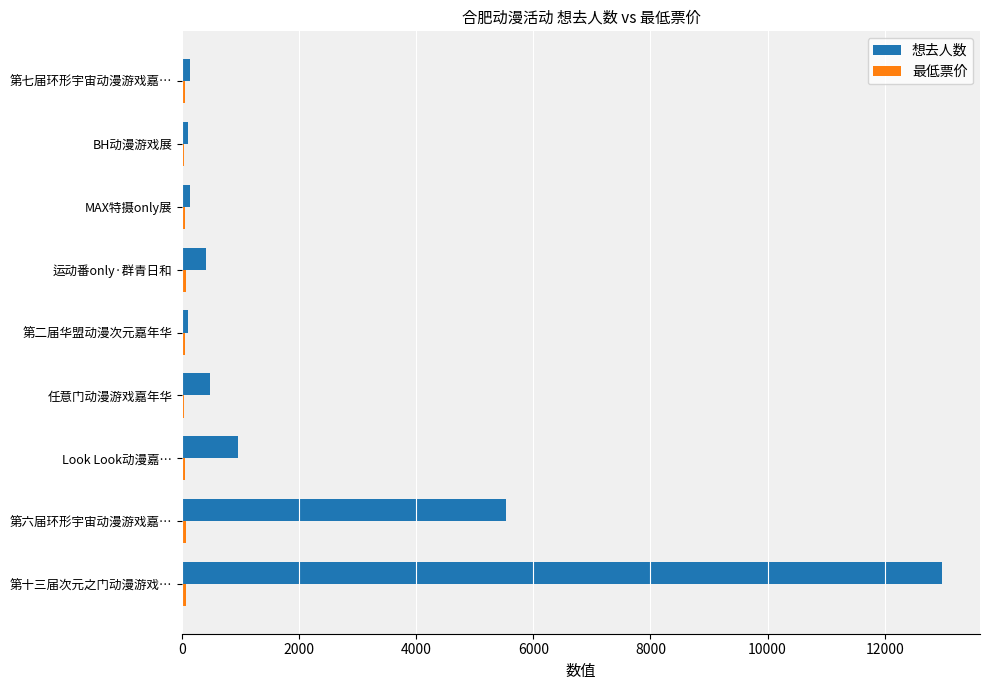

Which series changed the most between 第六届环形宇宙动漫游戏嘉… and BH动漫游戏展?

想去人数